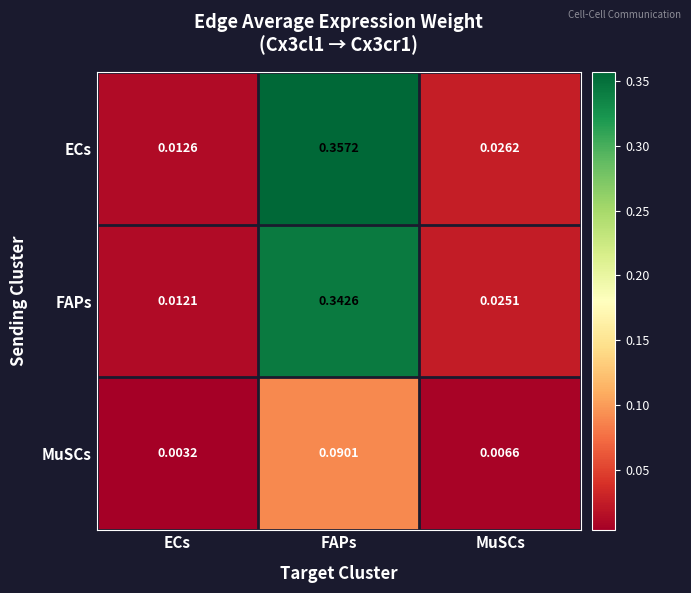

Between FAPs and MuSCs, which series saw the biggest shift?

ECs